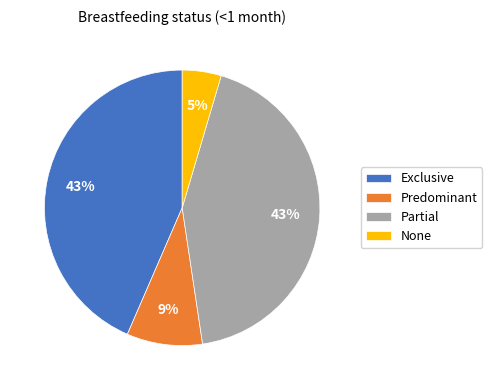

Does Predominant account for over 50% of the chart?

No